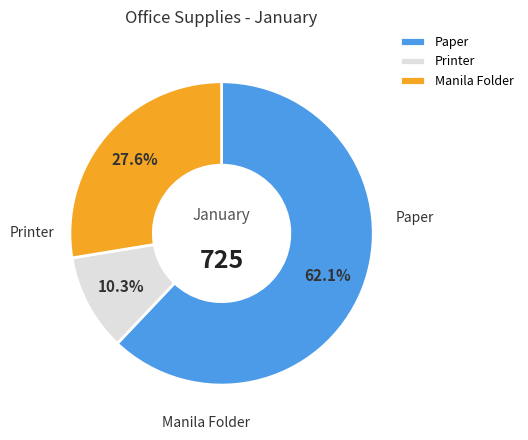

To the nearest percent, what is the difference between the Paper and Manila Folder slice percentages?

34%